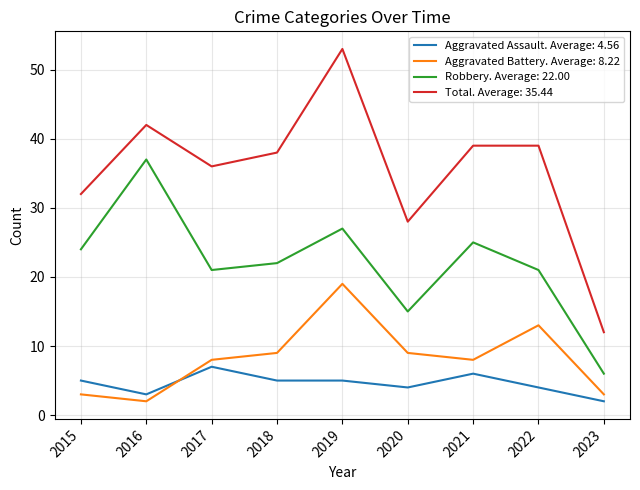

True or false: Robbery. Average: 22.00 and Aggravated Assault. Average: 4.56 cross at least once.

False